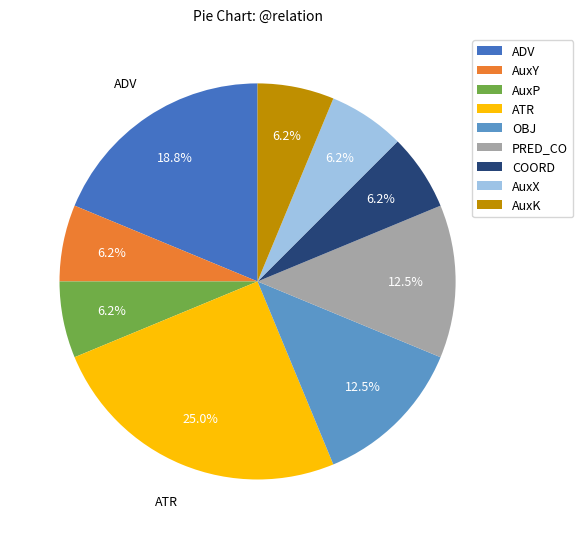

Does any single category account for the majority?

No